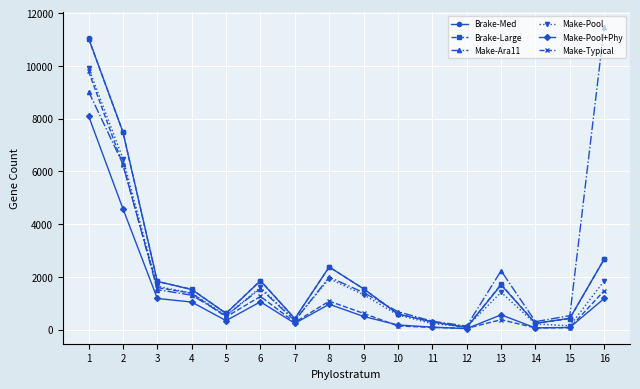

What is the difference between the second highest and minimum values in the Make-Typical series?

6199